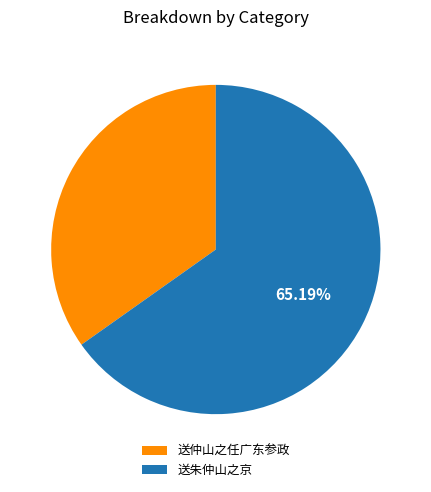

Is the sum of 送朱仲山之京 and 送仲山之任广东参政 greater than half?

Yes